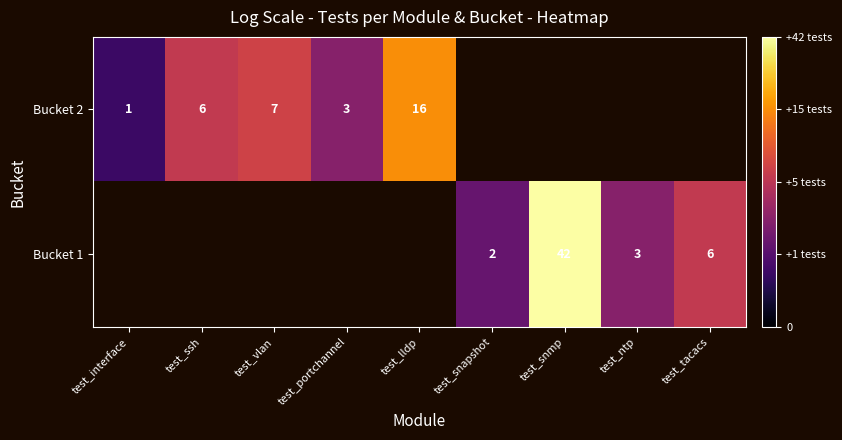

At test_interface, list the series in order from smallest to largest.

Bucket 2, Bucket 1